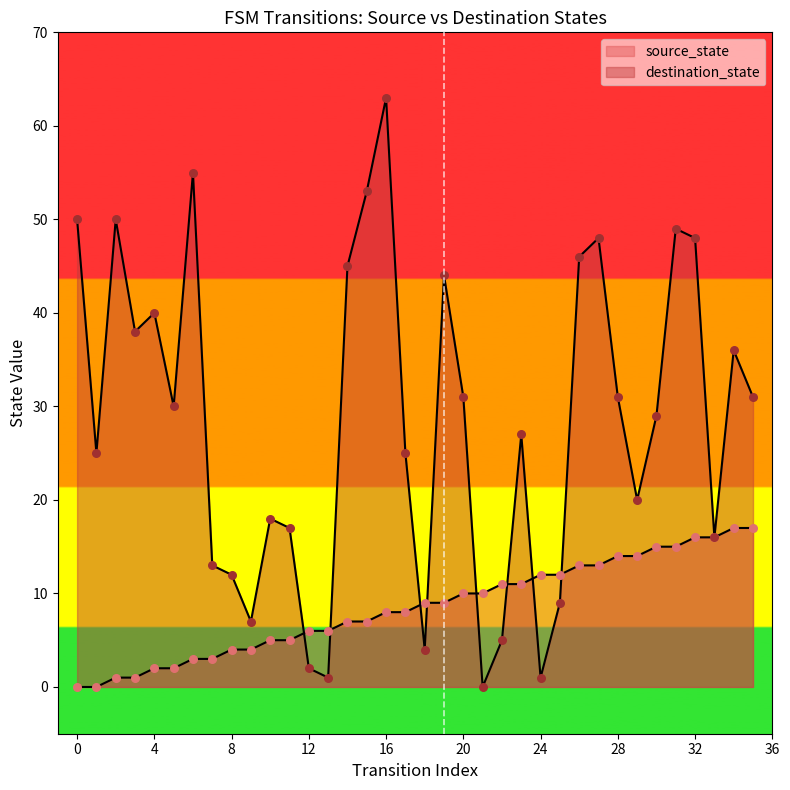

At how many categories does at least one series exceed 43?

11